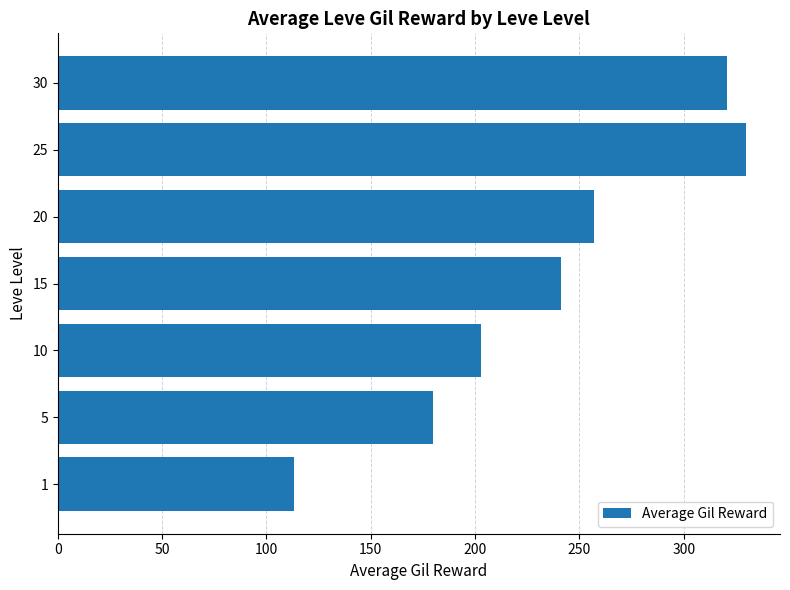

Reading top to bottom, extract all data points from this chart.

320.8	329.7	257.0	241.3	202.8	180.0	113.3